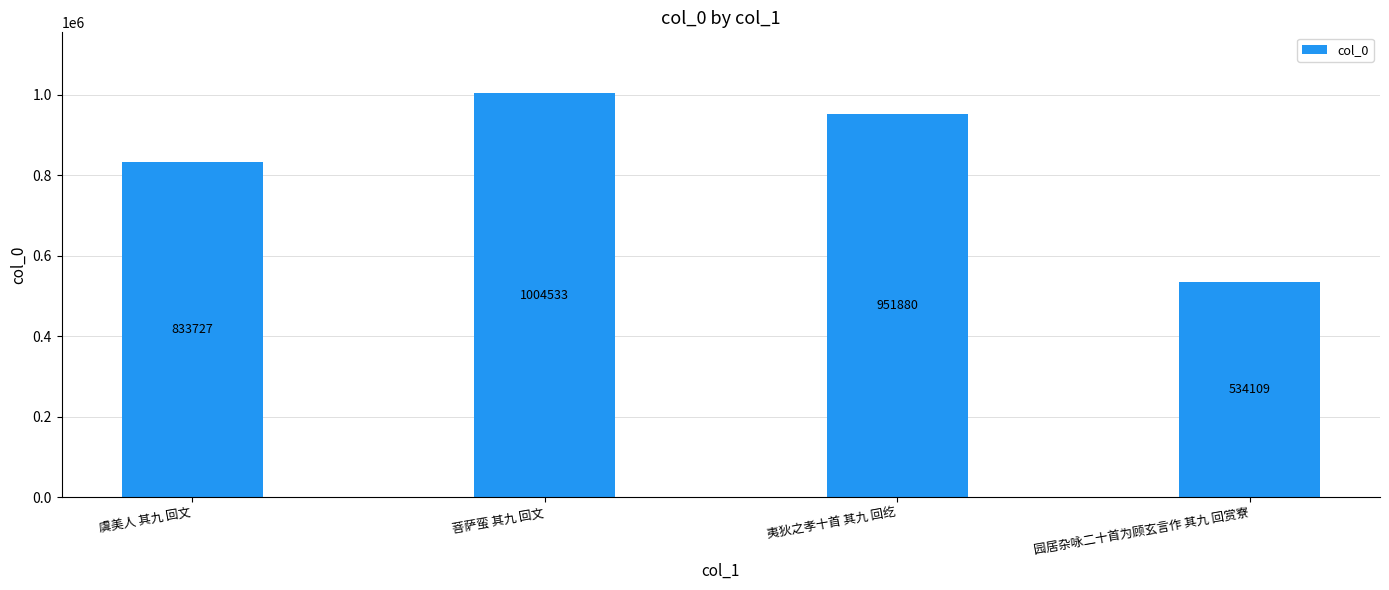

What is the change in value from 夷狄之孝十首 其九 回纥 to 园居杂咏二十首为顾玄言作 其九 回赏寮?

-417771